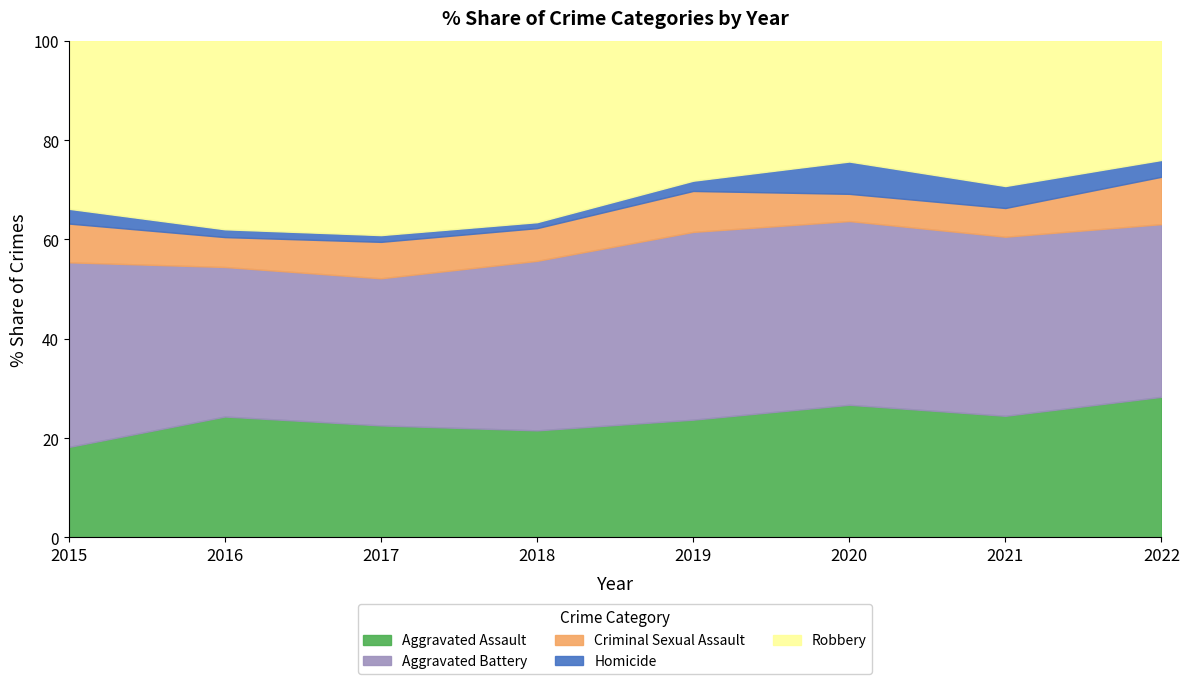

Rank the series by their maximum value, from highest to lowest.

Robbery, Aggravated Battery, Aggravated Assault, Criminal Sexual Assault, Homicide